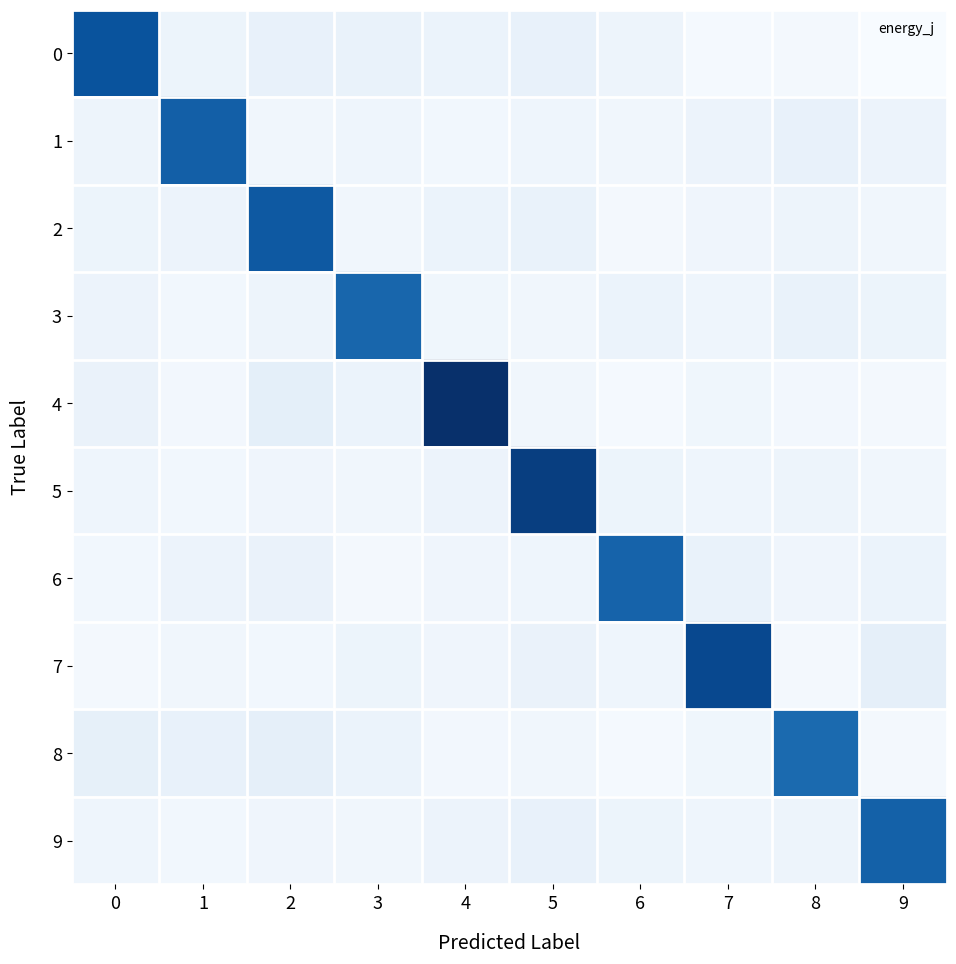

Reading left to right, list all the values displayed in this chart.

0: 0=0.4	1=0.1	2=0.1	3=0.1	4=0.1	5=0.1	6=0.1	7=0.1	8=0.1	9=0.1
1: 0=0.1	1=0.3	2=0.1	3=0.1	4=0.1	5=0.1	6=0.1	7=0.1	8=0.1	9=0.1
2: 0=0.1	1=0.1	2=0.3	3=0.1	4=0.1	5=0.1	6=0.1	7=0.1	8=0.1	9=0.1
3: 0=0.1	1=0.1	2=0.1	3=0.3	4=0.1	5=0.1	6=0.1	7=0.1	8=0.1	9=0.1
4: 0=0.1	1=0.1	2=0.1	3=0.1	4=0.4	5=0.1	6=0.1	7=0.1	8=0.1	9=0.1
5: 0=0.1	1=0.1	2=0.1	3=0.1	4=0.1	5=0.4	6=0.1	7=0.1	8=0.1	9=0.1
6: 0=0.1	1=0.1	2=0.1	3=0.1	4=0.1	5=0.1	6=0.3	7=0.1	8=0.1	9=0.1
7: 0=0.1	1=0.1	2=0.1	3=0.1	4=0.1	5=0.1	6=0.1	7=0.4	8=0.1	9=0.1
8: 0=0.1	1=0.1	2=0.1	3=0.1	4=0.1	5=0.1	6=0.1	7=0.1	8=0.3	9=0.1
9: 0=0.1	1=0.1	2=0.1	3=0.1	4=0.1	5=0.1	6=0.1	7=0.1	8=0.1	9=0.3